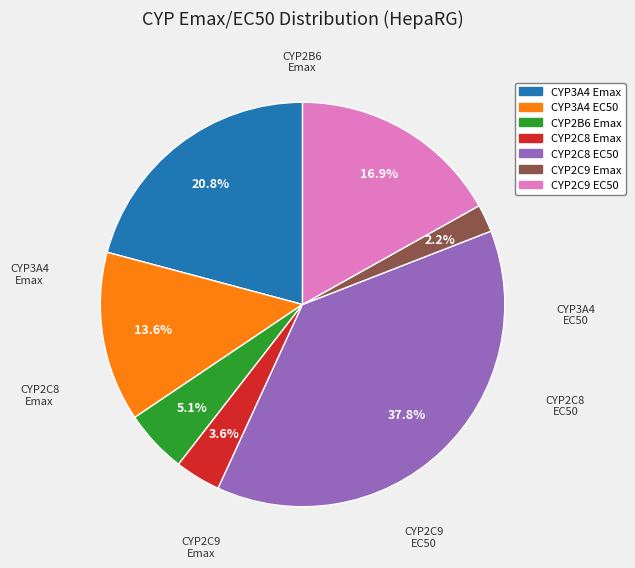

What is the smallest slice in the pie chart?

CYP2C9 Emax